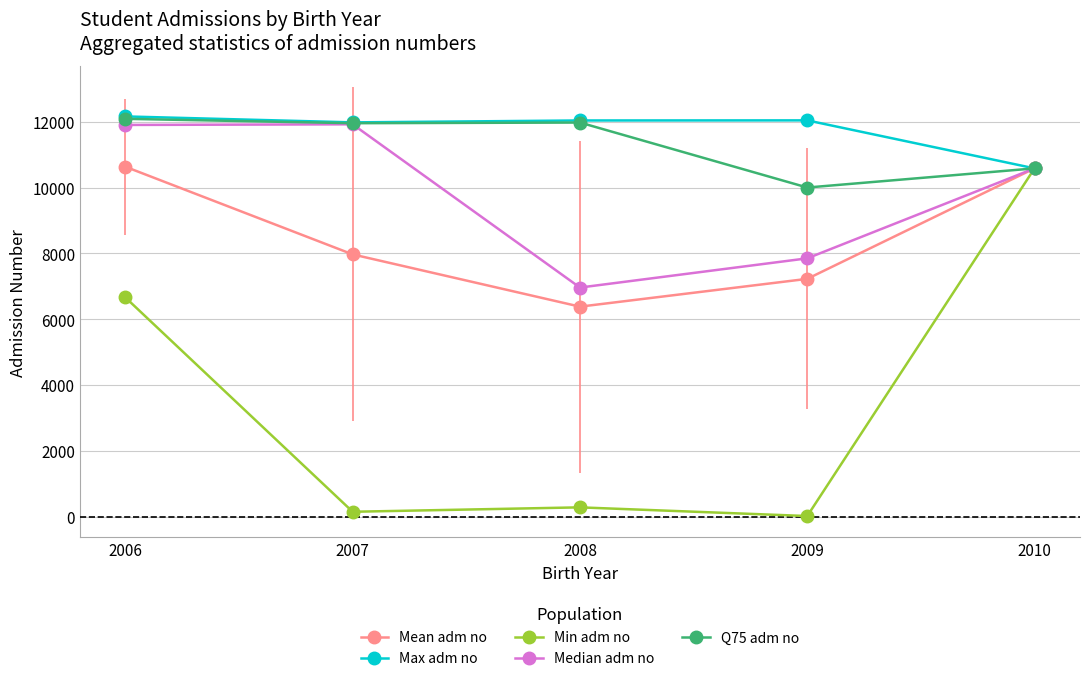

Is the value of Mean adm no at 2006 greater than the value of Max adm no at 2008?

No